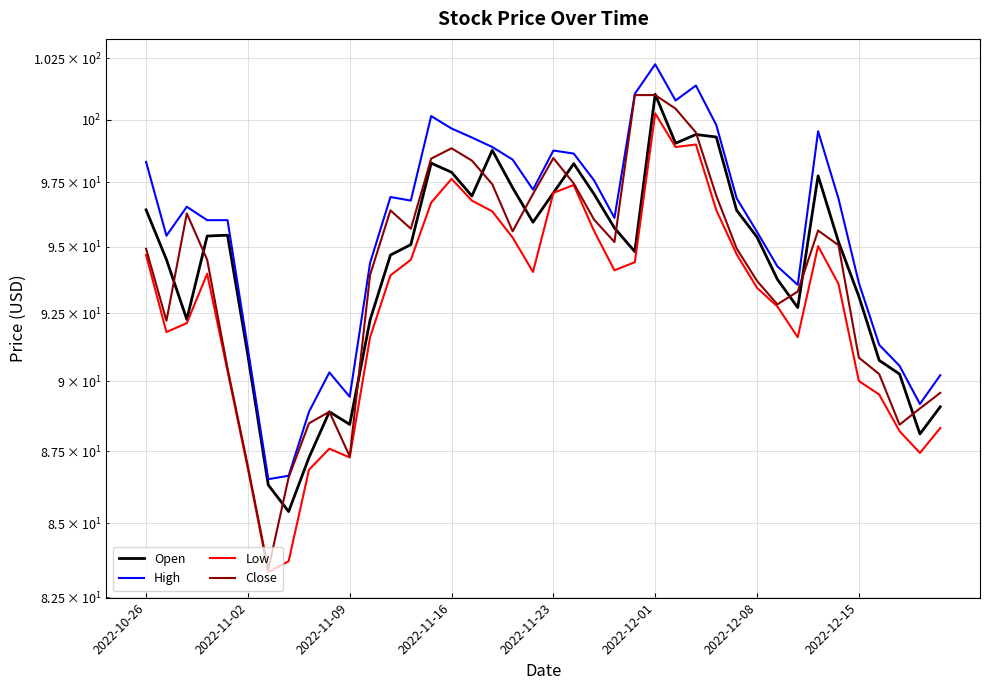

What is the value of the High point at the 11th from the left?

89.4